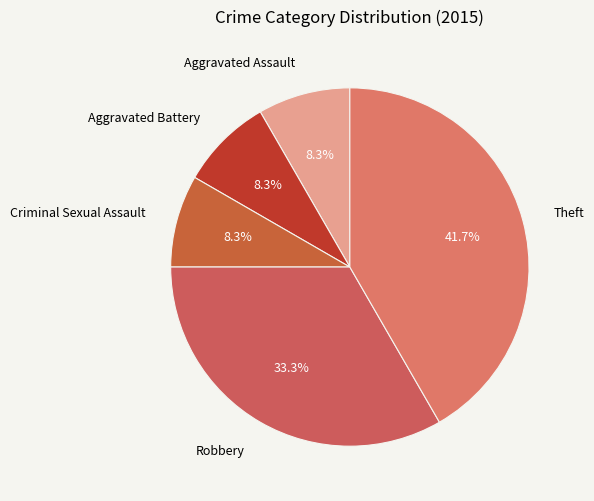

Is the sum of Criminal Sexual Assault and Aggravated Battery greater than half?

No